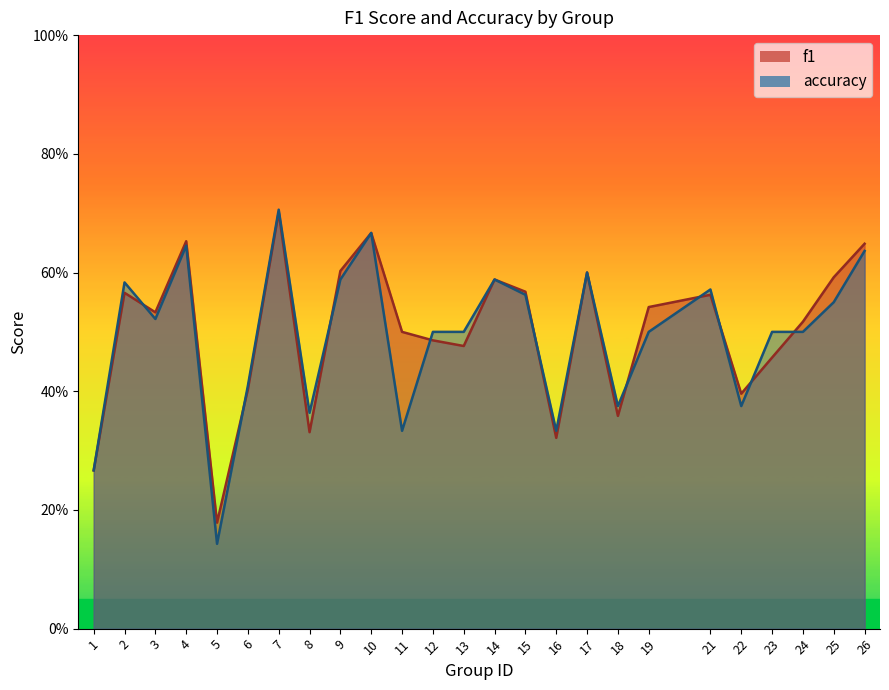

At which category does f1 reach its first local valley?

3